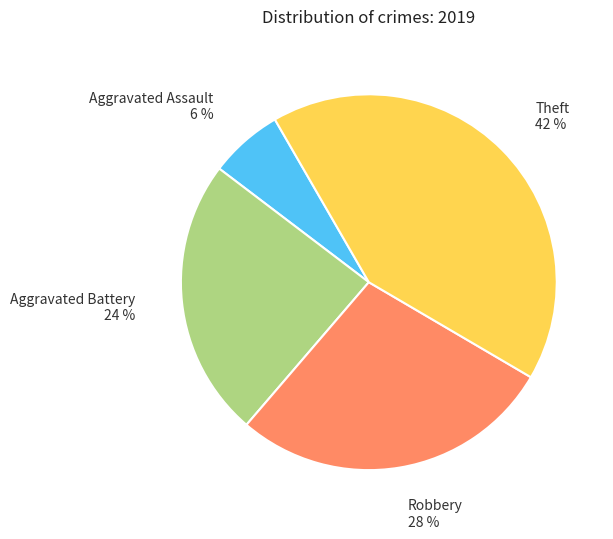

Combined, do Aggravated Battery and Robbery account for over 50%?

Yes